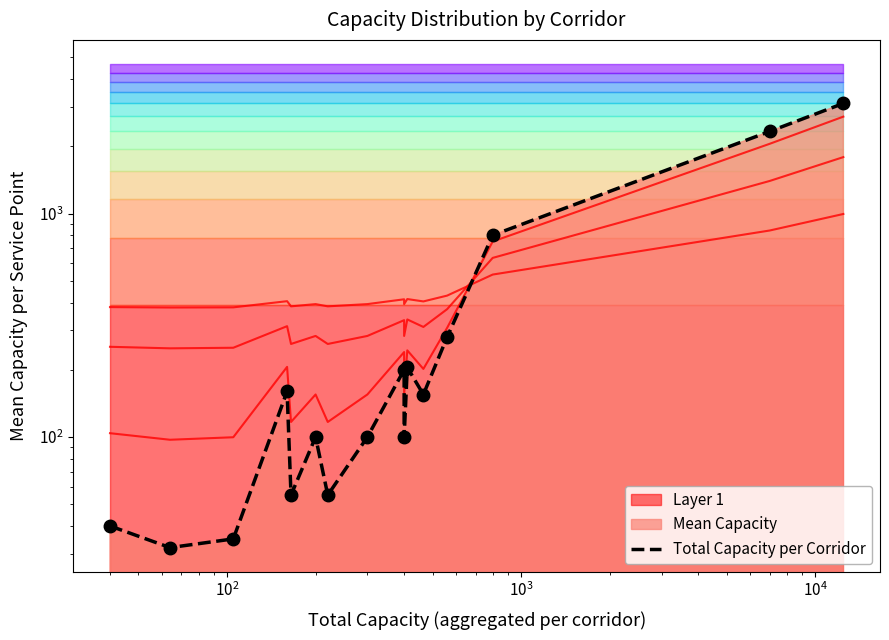

What is the difference between the maximum and second lowest values?

3077.5